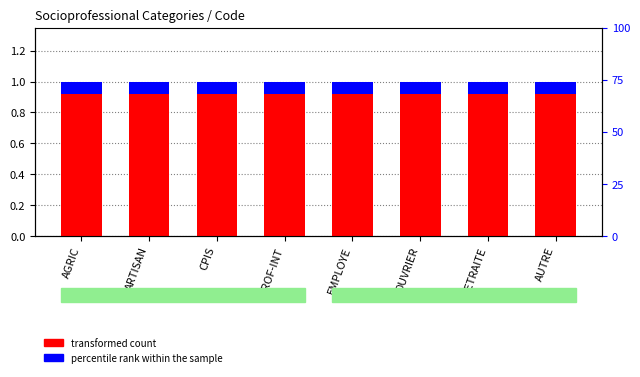

Which category has the lowest value in the percentile rank within the sample series?

AGRIC